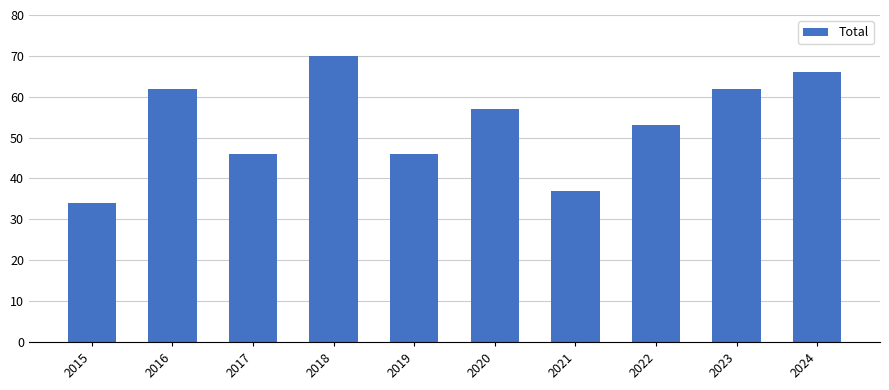

Is it true that the value at 2019 is 46?

True